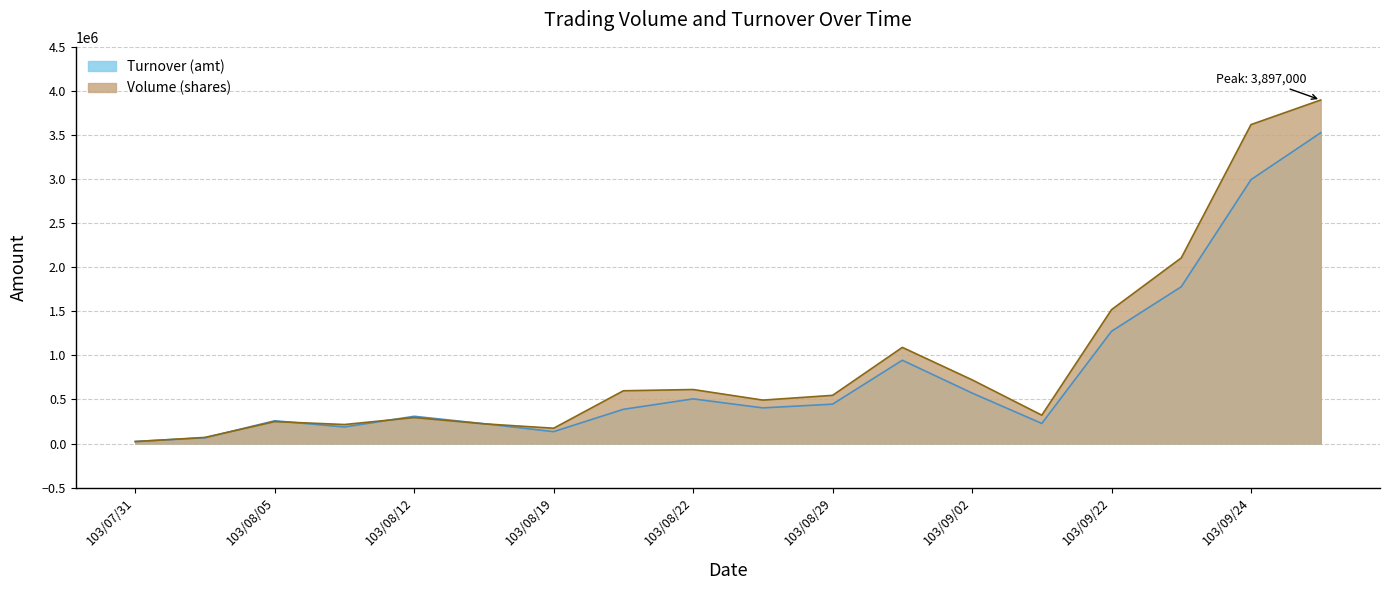

What is the difference between the maximum and minimum values in the Turnover (amt) series?

3501060